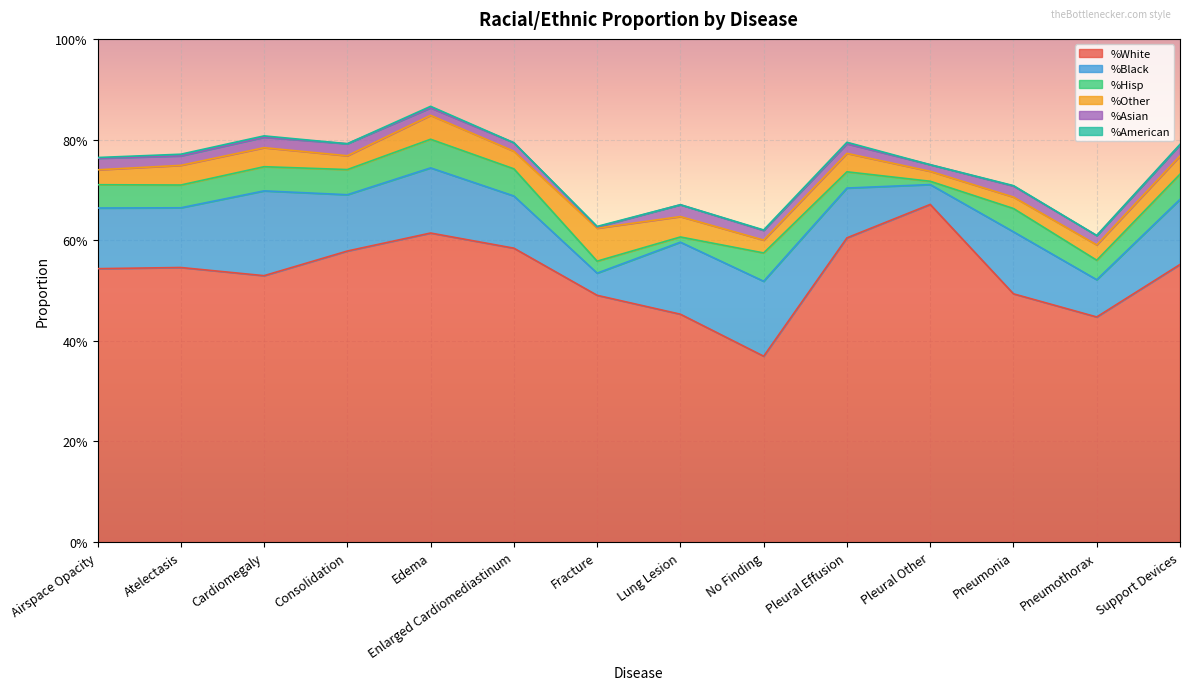

What is the spread (max minus min) of values at Pleural Other?

0.7